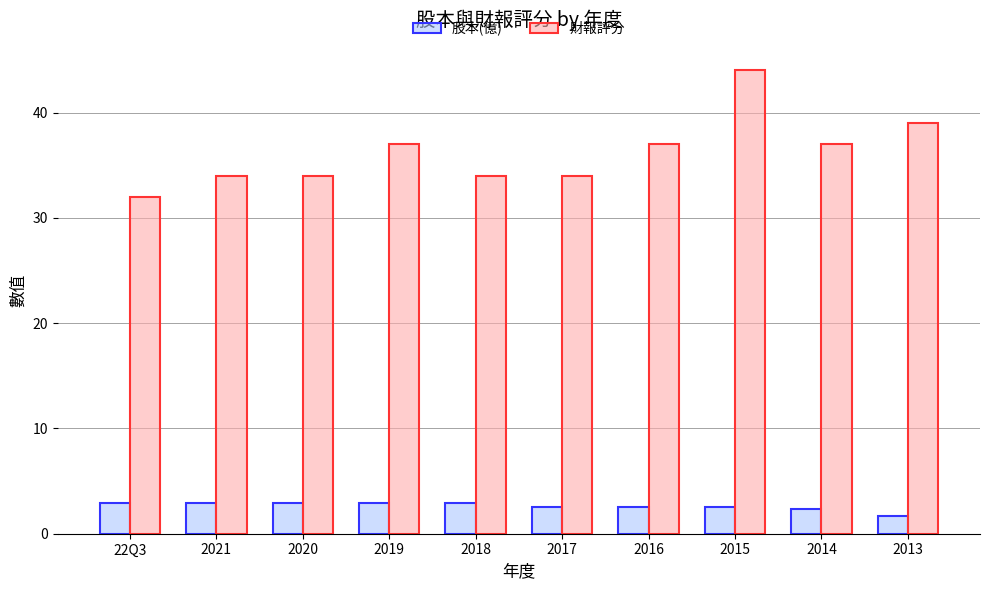

True or false: 財報評分 has a value of 59.8 at 2013.

False